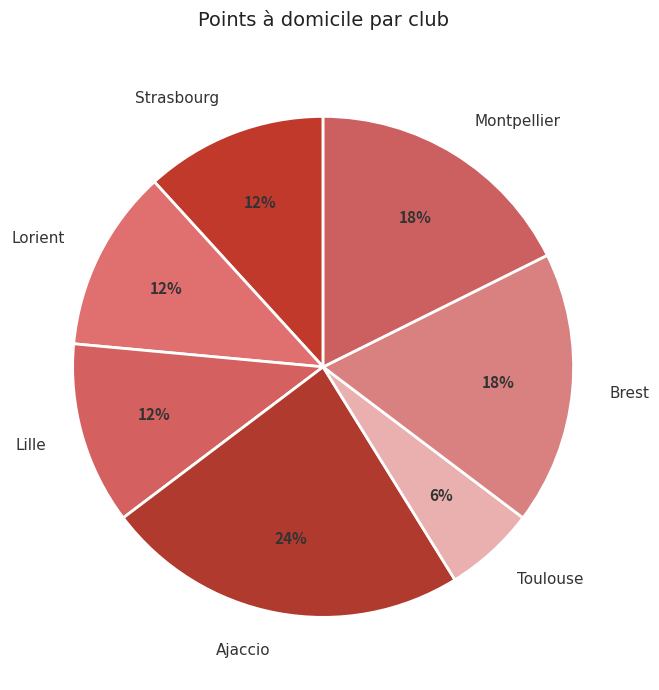

To the nearest percent, what is the average slice percentage?

14%